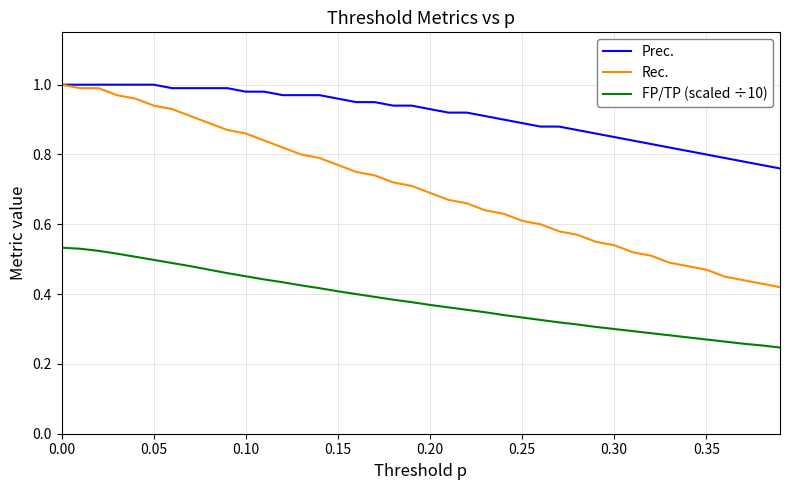

Count the FP/TP (scaled ÷10) values in the range 0 to 1.

40